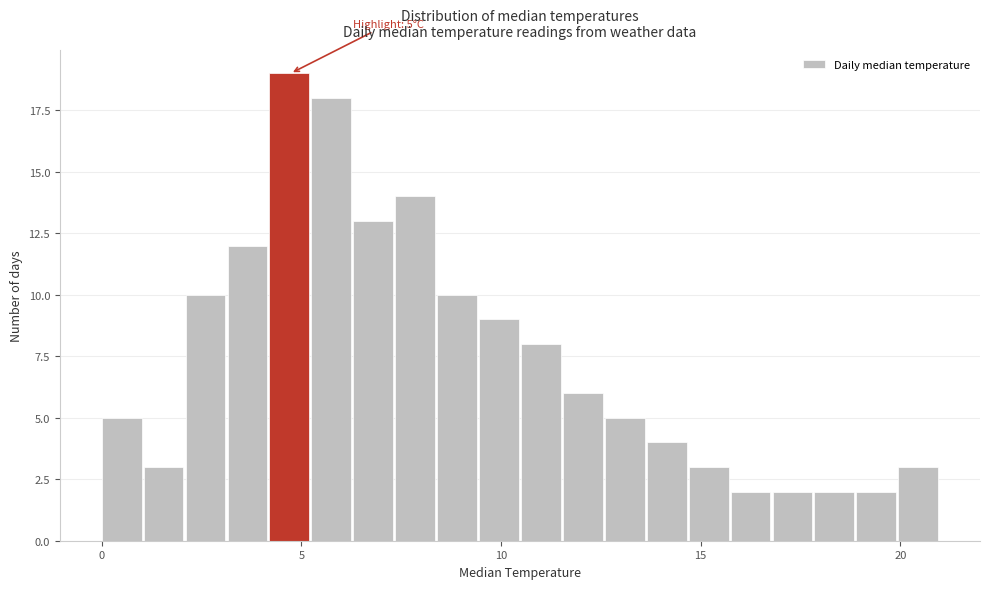

Read against the x-axis, roughly where is the centre of the tallest bar?

4.5